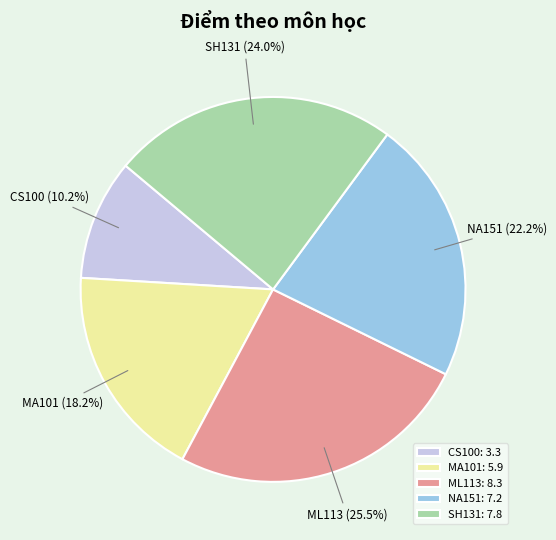

Rank the categories by value from lowest to highest.

CS100, MA101, NA151, SH131, ML113